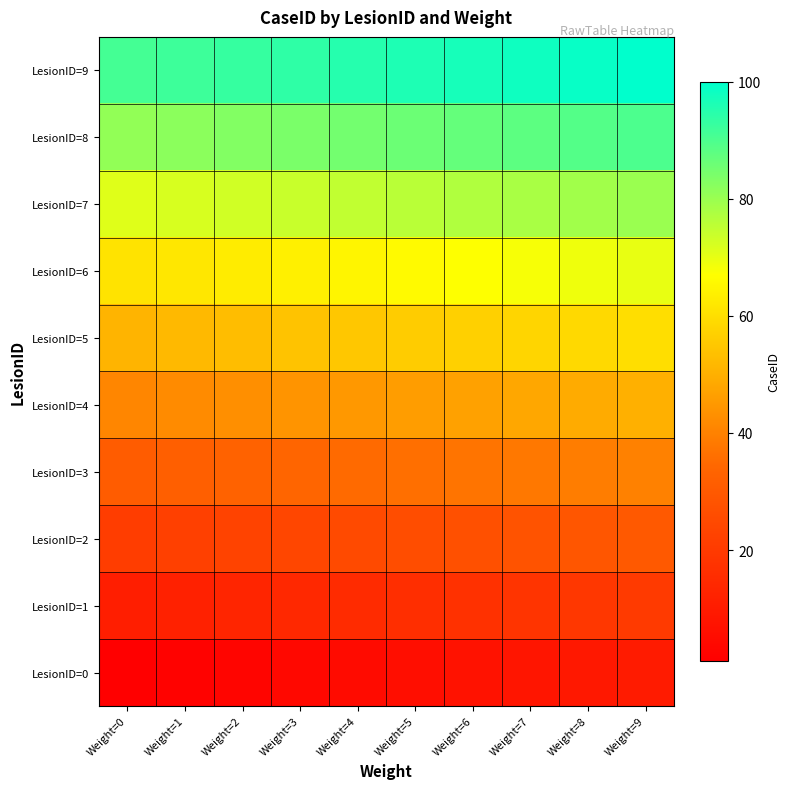

Between Weight=2 and Weight=5, which is larger?

Weight=5